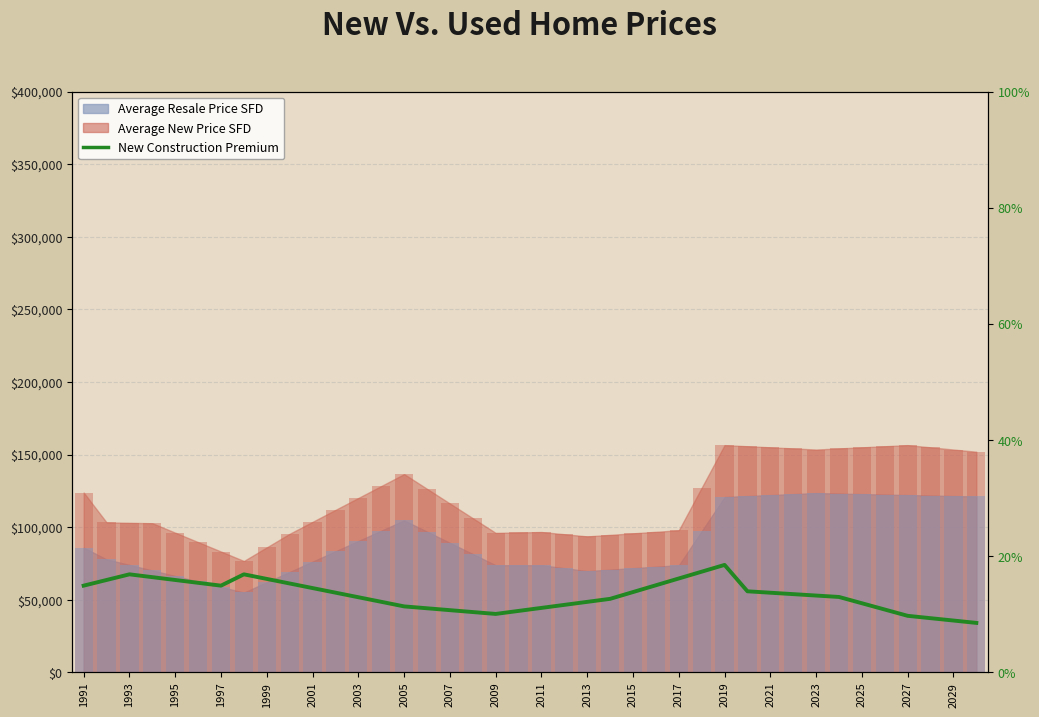

The value at 1995 is 15.9. True or false?

True